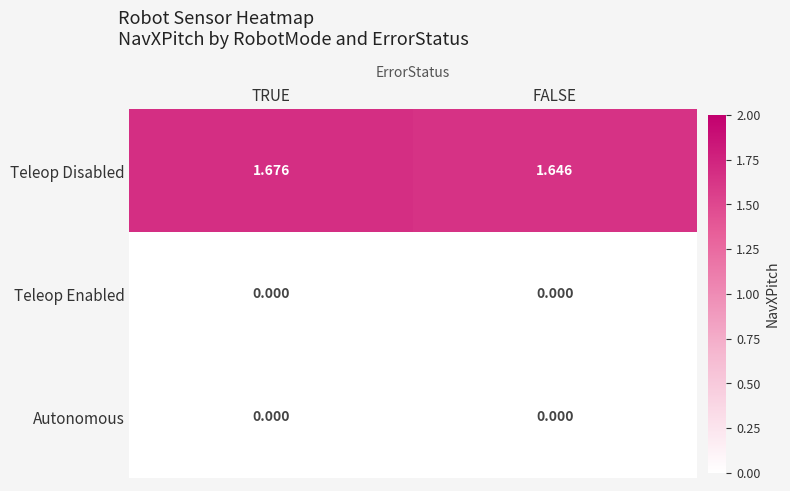

At how many categories does at least one series exceed 1?

2